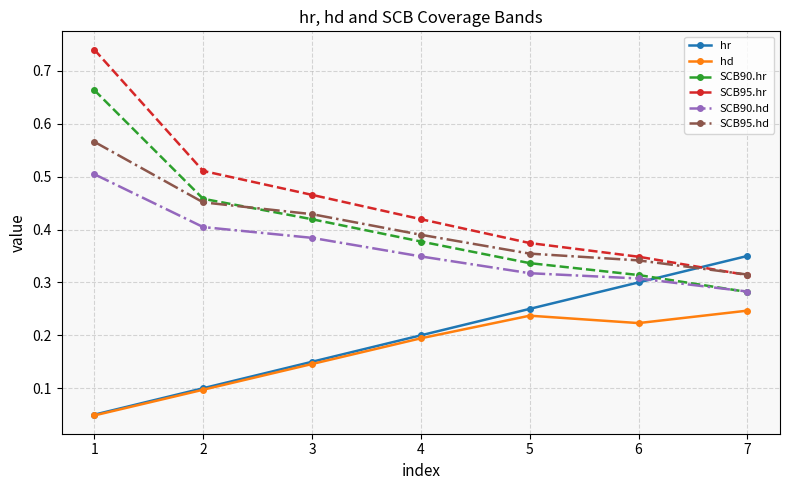

True or false: hd and SCB90.hd cross at least once.

False